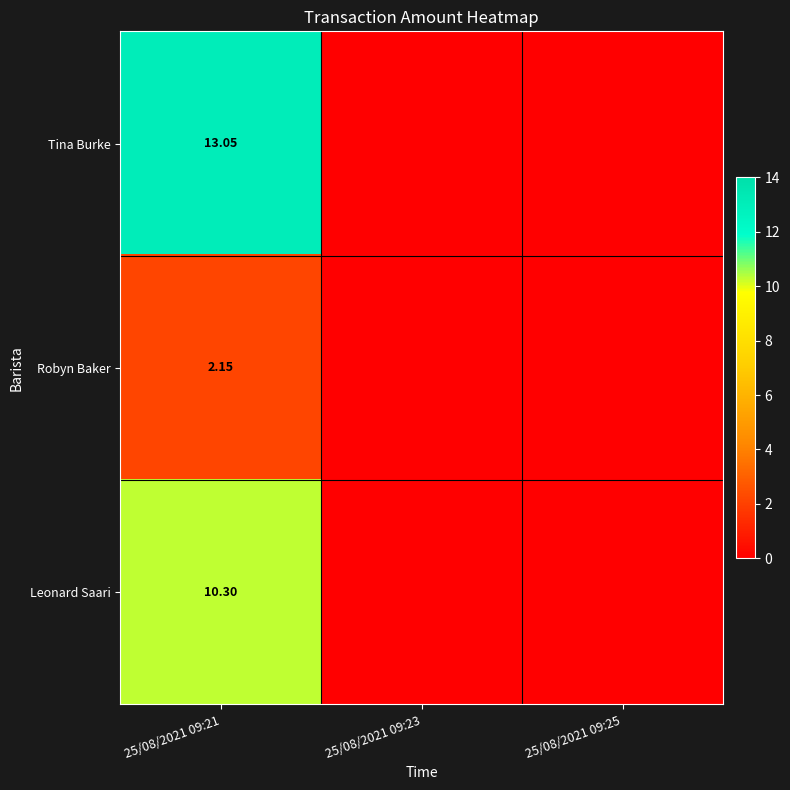

At 25/08/2021 09:21, list the series in order from smallest to largest.

Robyn Baker, Leonard Saari, Tina Burke